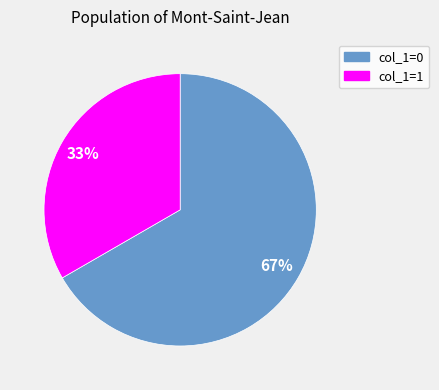

Combined, do col_1=1 and col_1=0 account for over 50%?

Yes